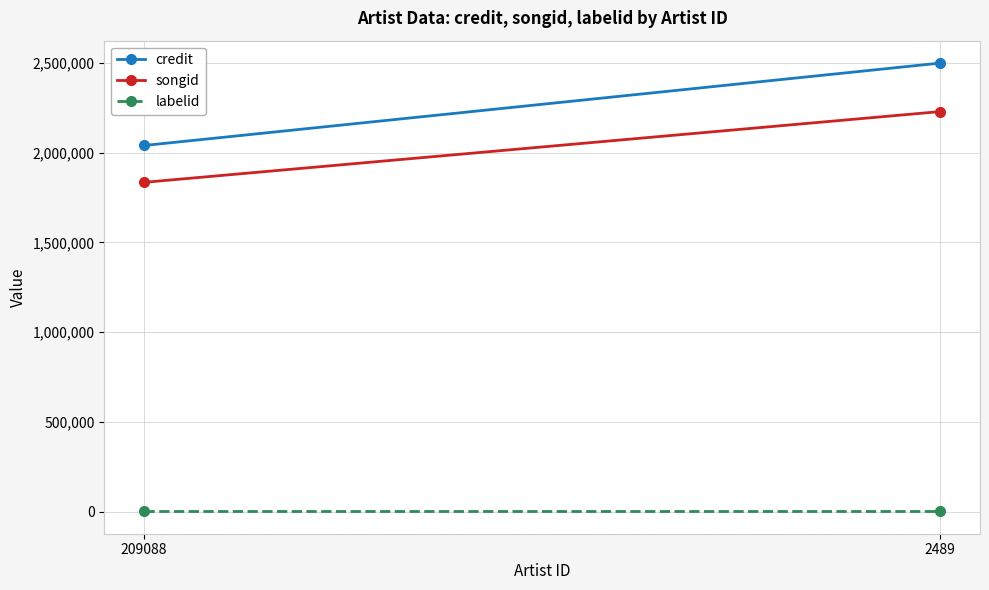

Is this an area chart (filled region under the line)?

No